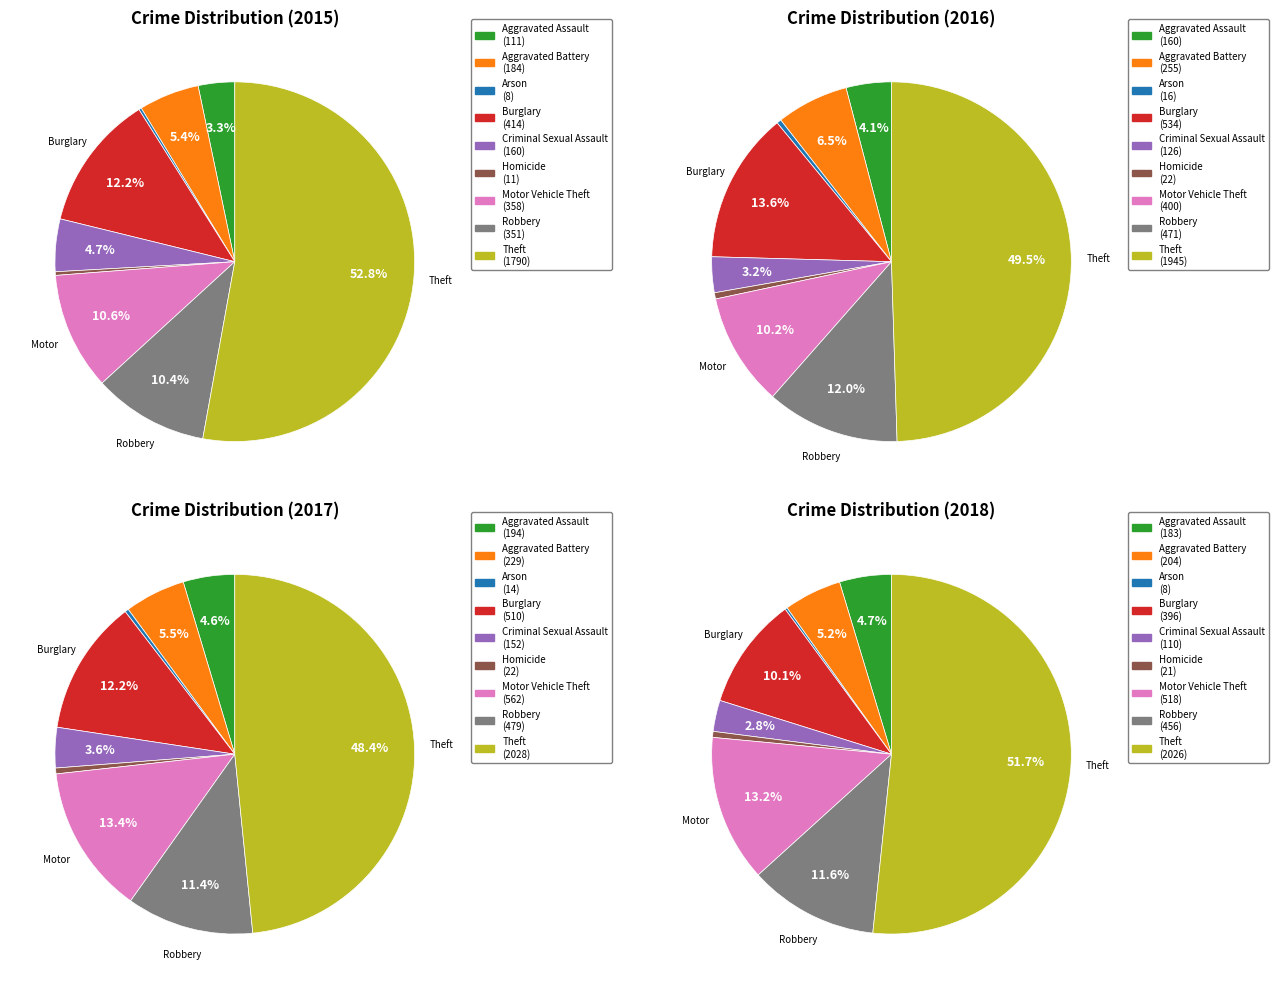

Count the number of slices in the pie.

9